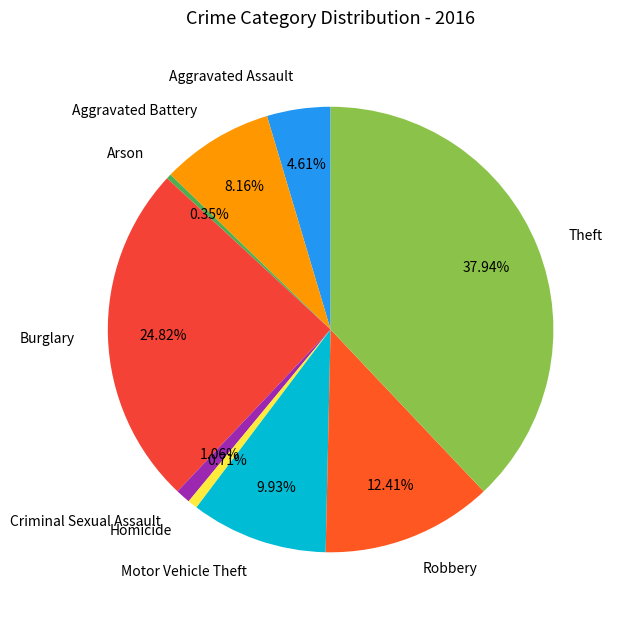

Which slice is the largest?

Theft